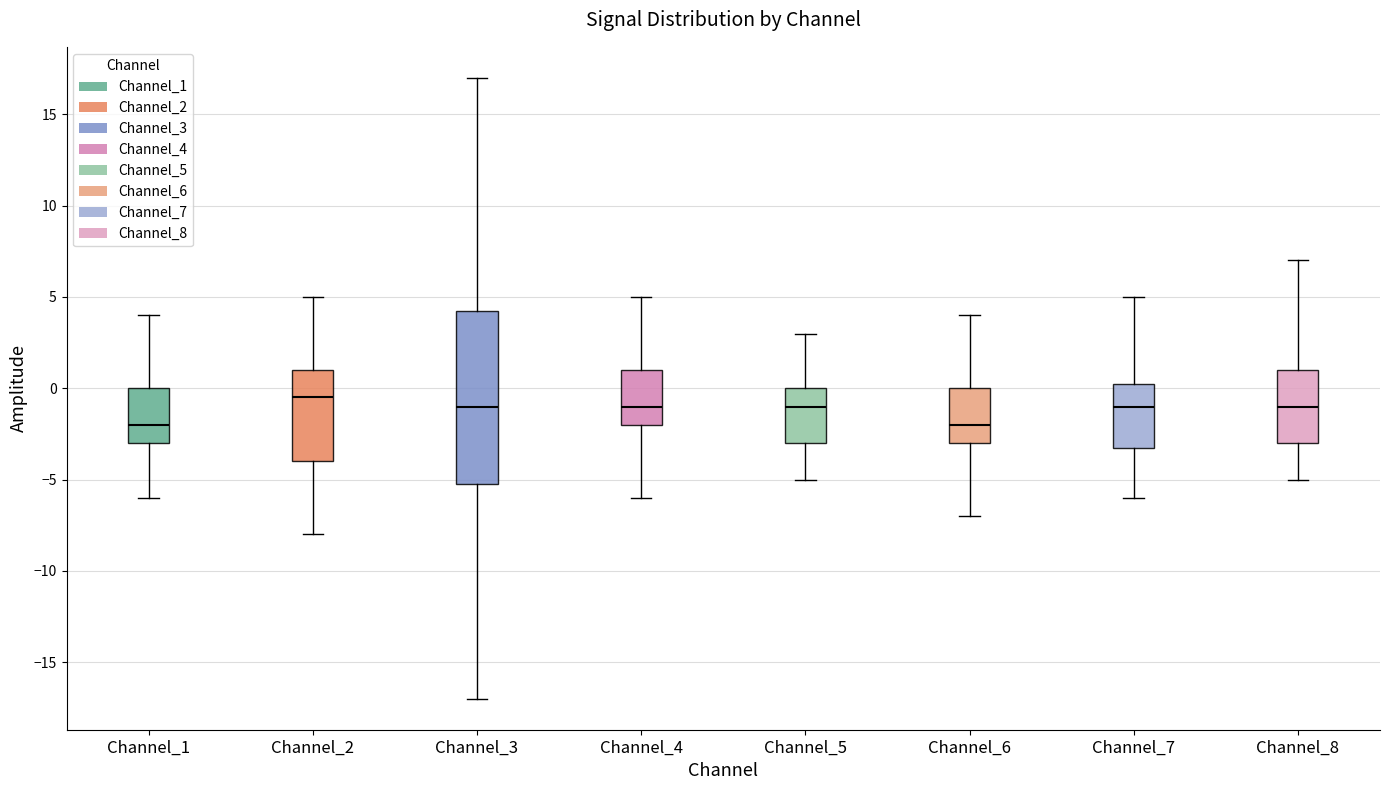

Reading left to right, read every box against the y-axis: the position of its median line, the range the box covers, and the ends of its whiskers. The values are not printed on the chart, so give them approximately, as read against the axis.

Channel_1: median -2.0, box -3.0 to 0.0, whiskers -6.0 to 4.0
Channel_2: median -0.5, box -4.0 to 1.0, whiskers -8.0 to 5.0
Channel_3: median -1.0, box -5.0 to 4.5, whiskers -17.0 to 17.0
Channel_4: median -1.0, box -2.0 to 1.0, whiskers -6.0 to 5.0
Channel_5: median -1.0, box -3.0 to 0.0, whiskers -5.0 to 3.0
Channel_6: median -2.0, box -3.0 to 0.0, whiskers -7.0 to 4.0
Channel_7: median -1.0, box -3.0 to 0.5, whiskers -6.0 to 5.0
Channel_8: median -1.0, box -3.0 to 1.0, whiskers -5.0 to 7.0